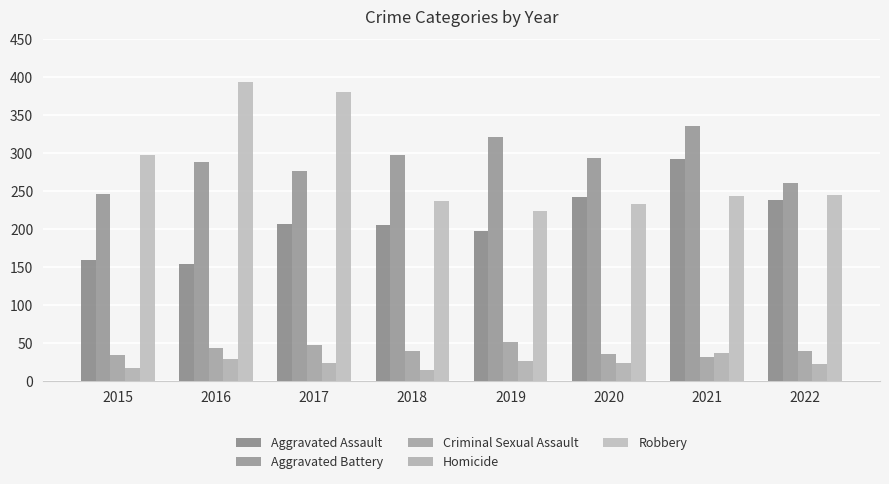

What is the difference between the second highest and second lowest values in the Criminal Sexual Assault series?

13